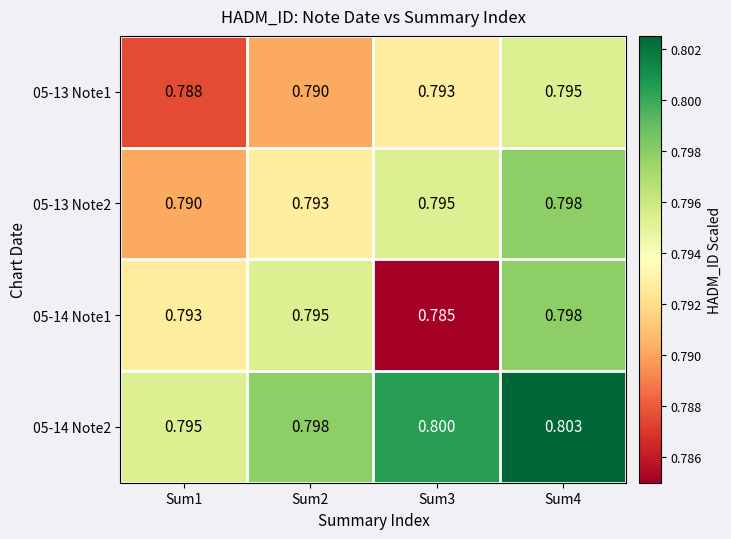

At which category is the sum across all series the highest?

Sum4